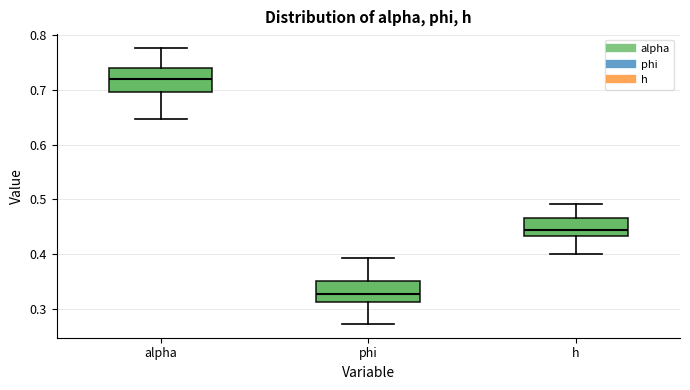

Reading left to right, transcribe this box plot: for each box, give where its median line is, the range the box spans, and where its two whiskers end, as read against the y-axis. The values are not printed on the chart, so give them approximately, as read against the axis.

alpha: median 0.72, box 0.70 to 0.74, whiskers 0.65 to 0.78
phi: median 0.33, box 0.31 to 0.35, whiskers 0.27 to 0.39
h: median 0.44, box 0.43 to 0.47, whiskers 0.40 to 0.49